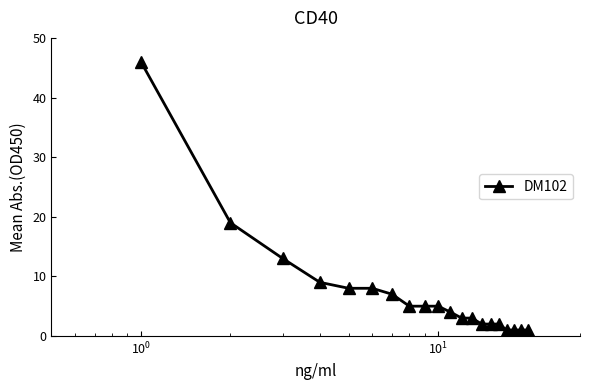

What is the difference between the maximum and minimum values?

45